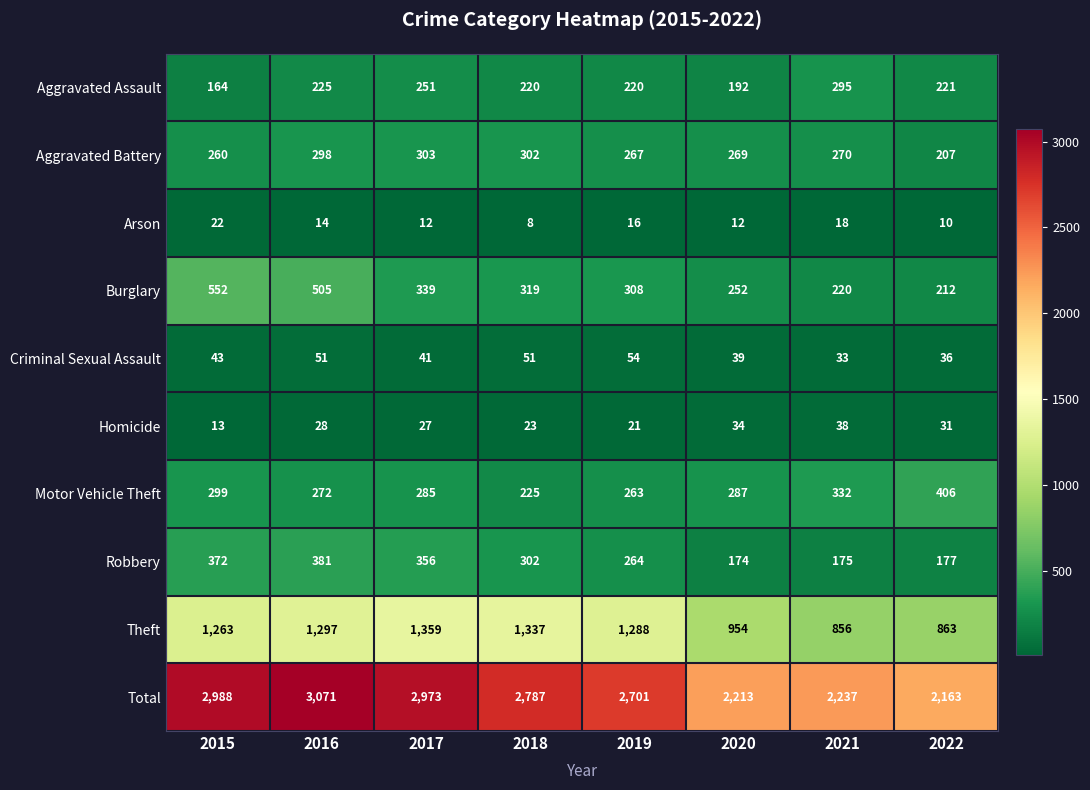

List the series in order of their peak value, lowest first.

Arson, Homicide, Criminal Sexual Assault, Aggravated Assault, Aggravated Battery, Robbery, Motor Vehicle Theft, Burglary, Theft, Total